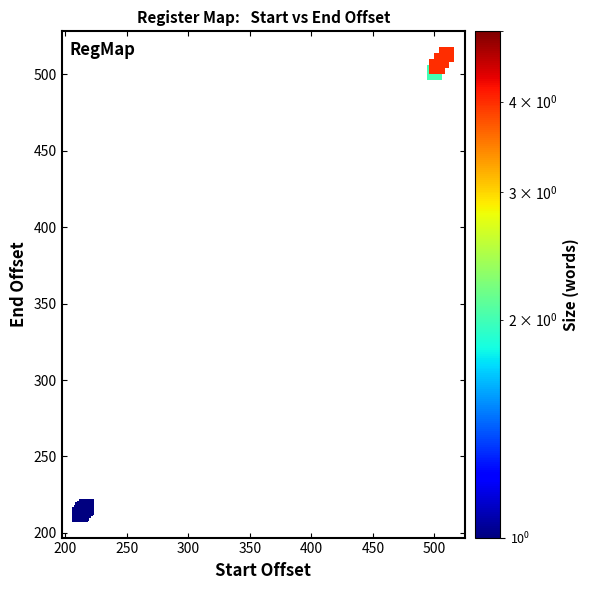

What Y value in the scatter plot is closest to 362?

501